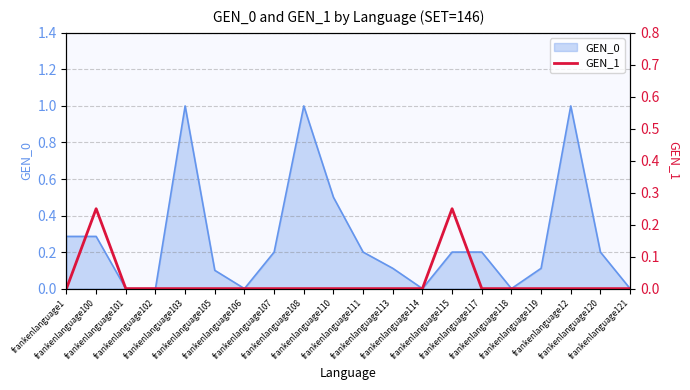

True or false: the data shows -0.1 at frankenlanguage121.

False